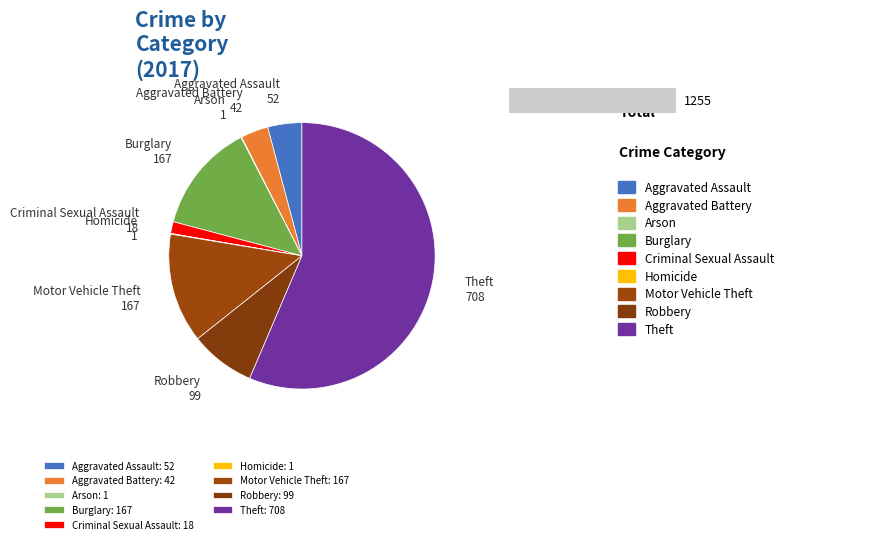

Rank the categories by value from lowest to highest.

Arson, Homicide, Criminal Sexual Assault, Aggravated Battery, Aggravated Assault, Robbery, Burglary, Motor Vehicle Theft, Theft